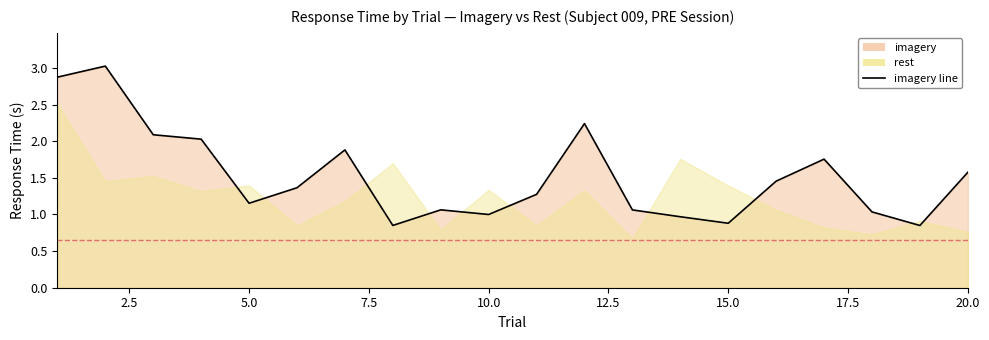

What is the difference between the values at 20 and 9?

0.5